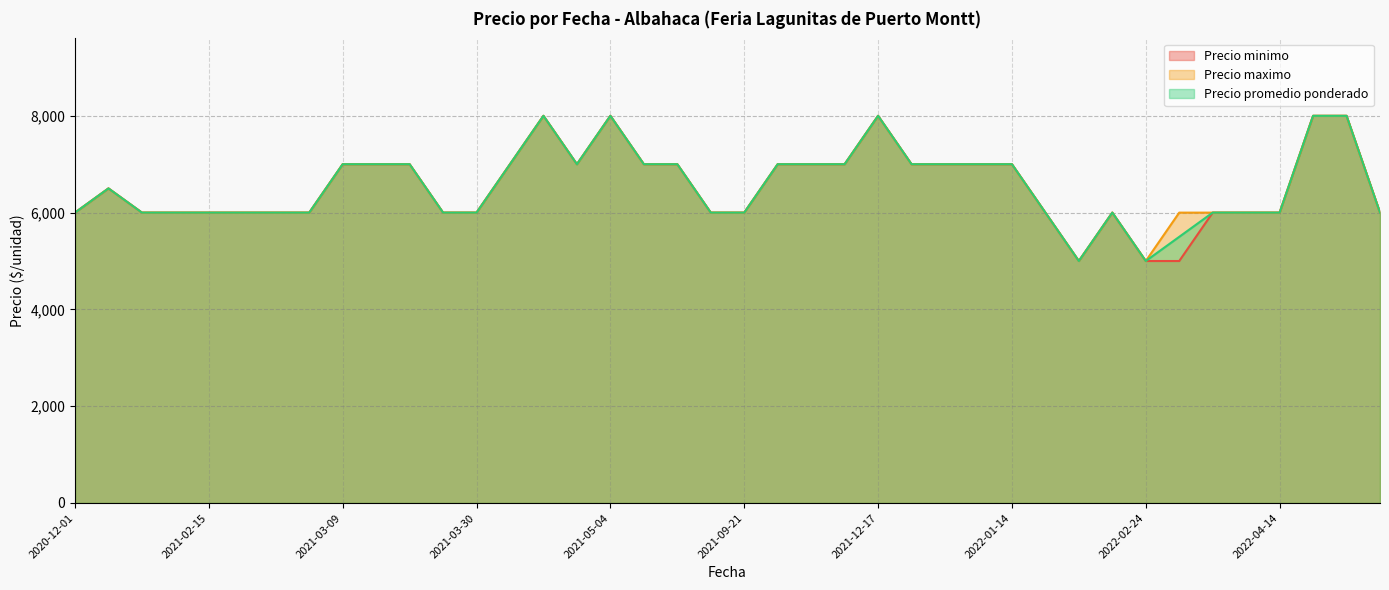

Which series has the largest total across all categories?

Precio maximo